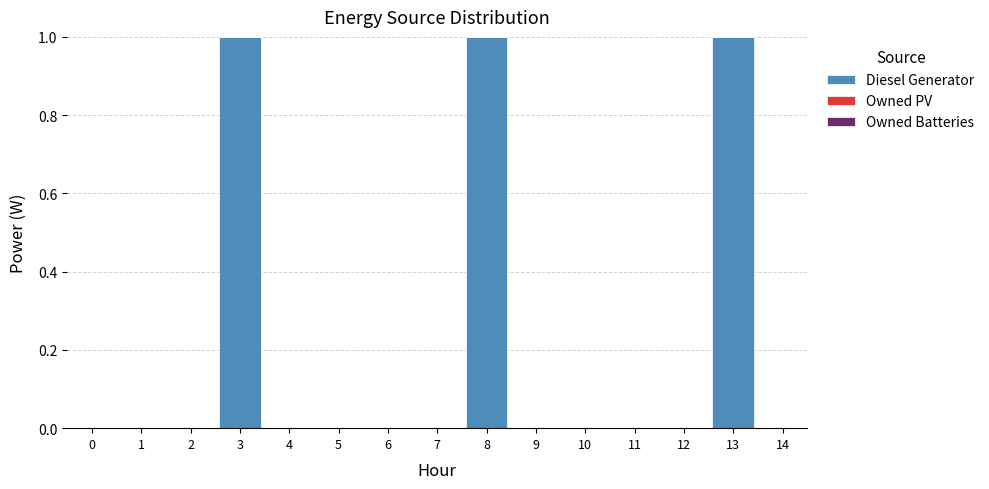

What is the change in value from 0 to 8?

+1